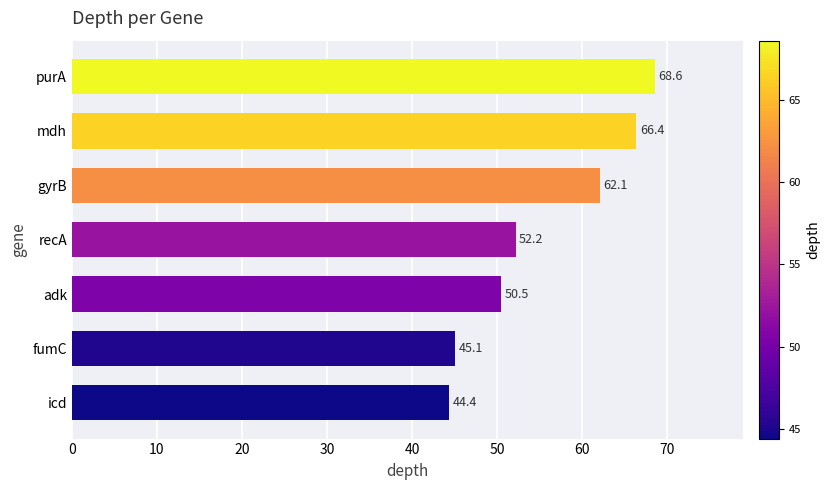

Are the bars horizontal?

Yes